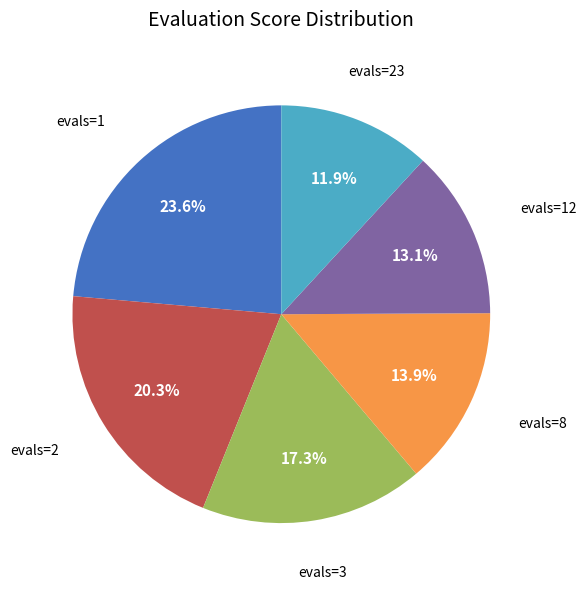

Which category has the biggest portion of the pie?

evals=1